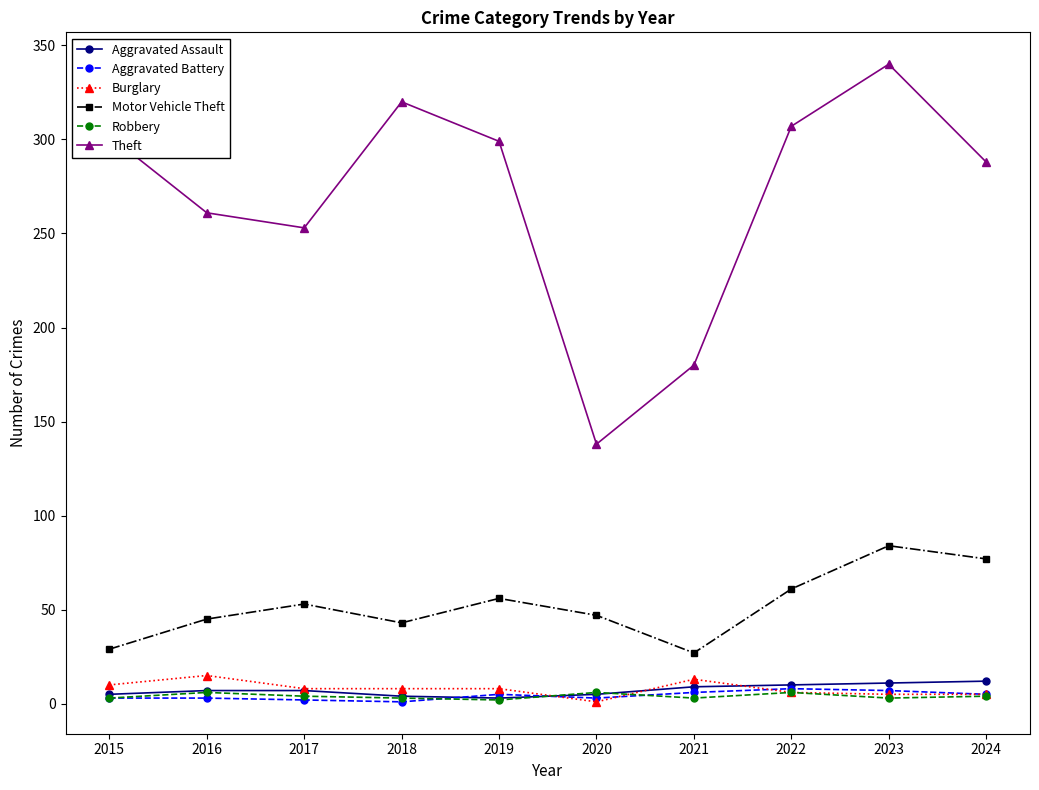

True or false: Motor Vehicle Theft and Aggravated Battery cross at least once.

False